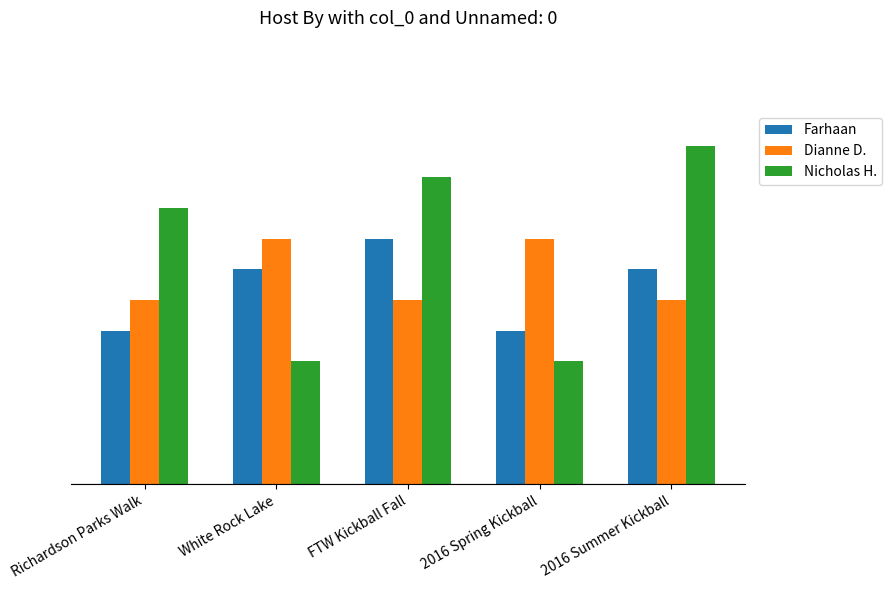

Does the chart contain stacked bars?

No